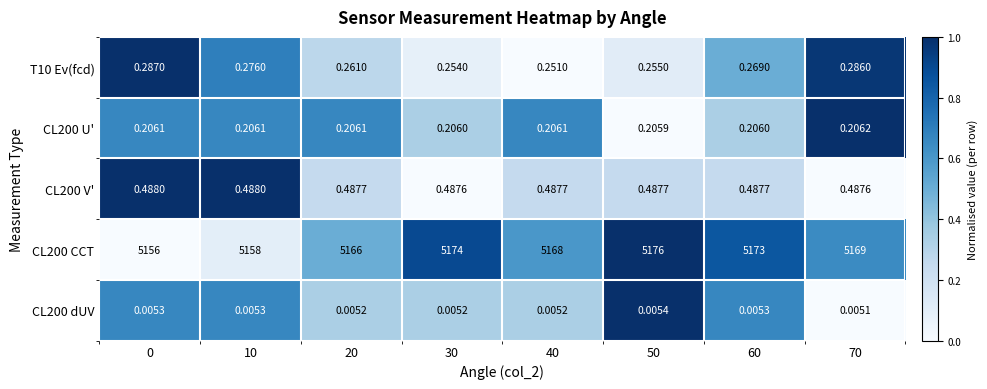

Is the value of T10 Ev(fcd) at 50 greater than the value of CL200 V' at 50?

No